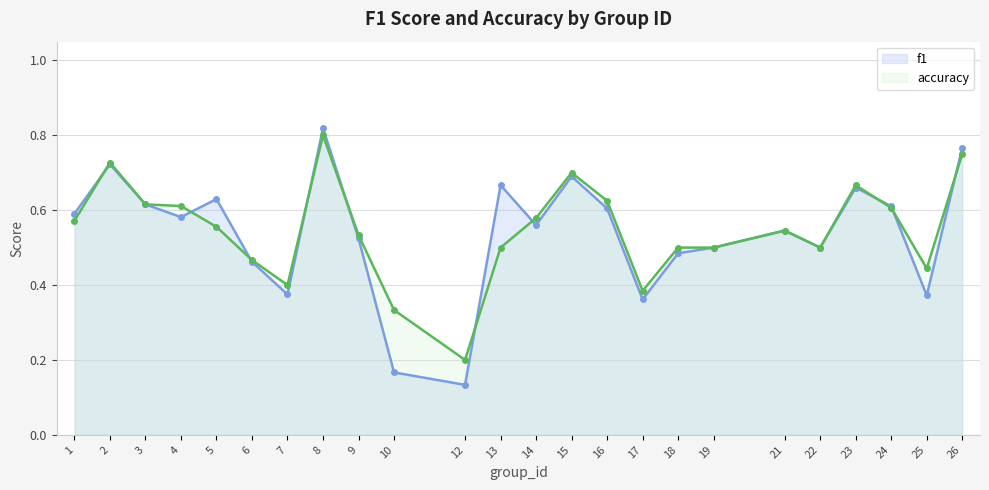

List the series in order of their peak value, lowest first.

accuracy, f1